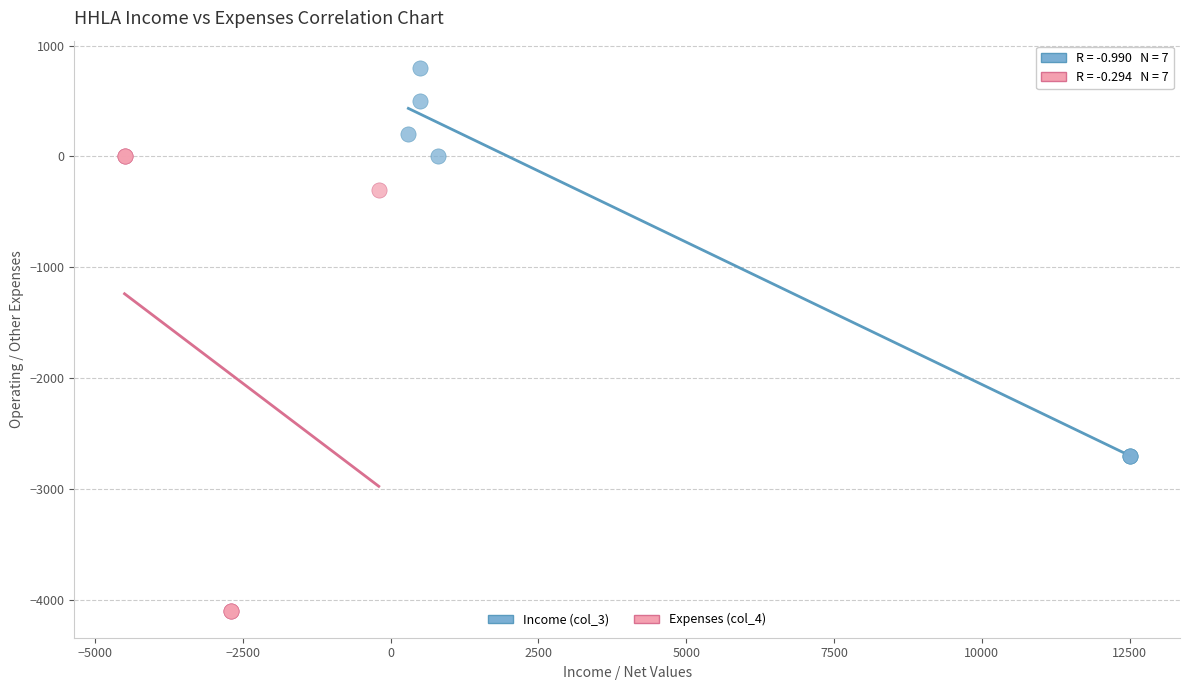

Which series has the widest spread of Y values?

Expenses (col_4)